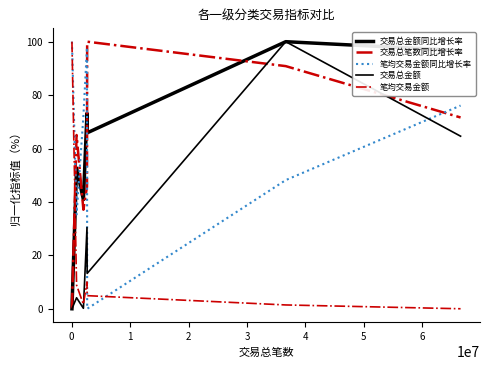

Rank the series by their maximum value, from highest to lowest.

交易总金额同比增长率, 交易总笔数同比增长率, 笔均交易金额同比增长率, 交易总金额, 笔均交易金额